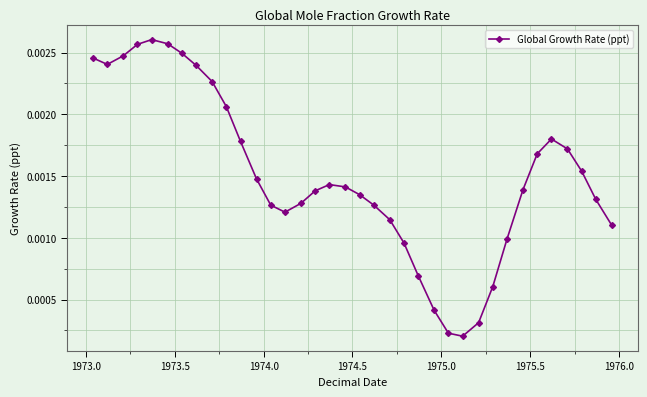

True or false: there are more than 2 points higher than both neighbors.

True